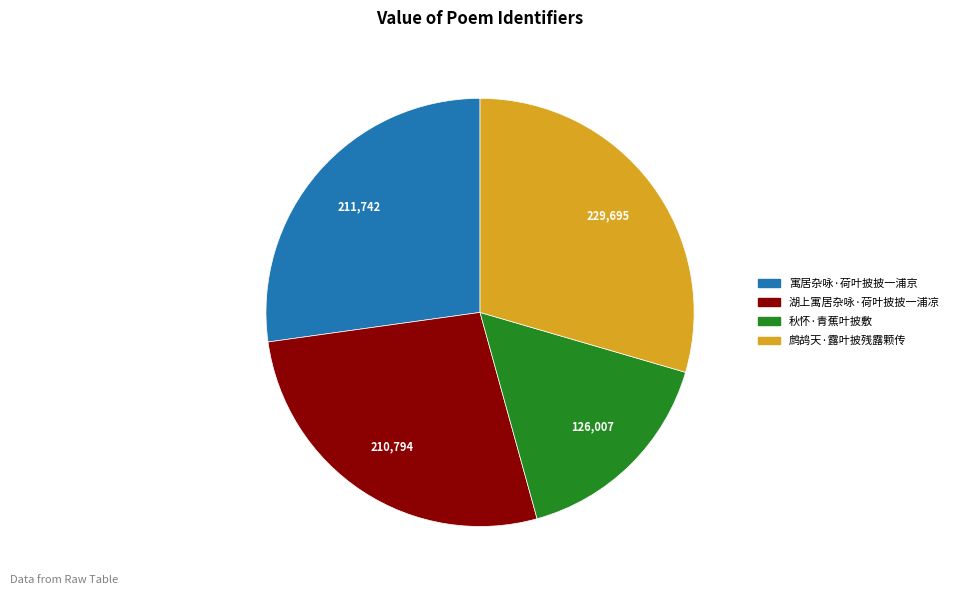

Between 寓居杂咏·荷叶披披一浦京 and 鹧鸪天·露叶披残露颗传, which is larger?

鹧鸪天·露叶披残露颗传